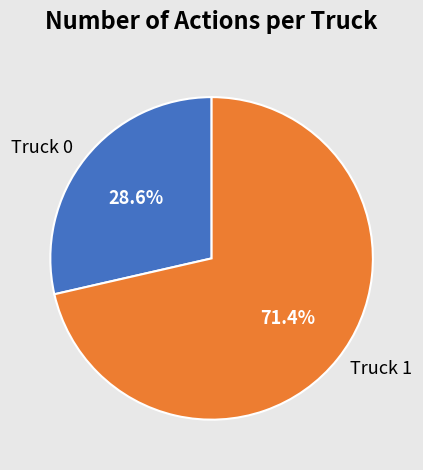

What percentage do Truck 1 and Truck 0 together represent?

100.0%